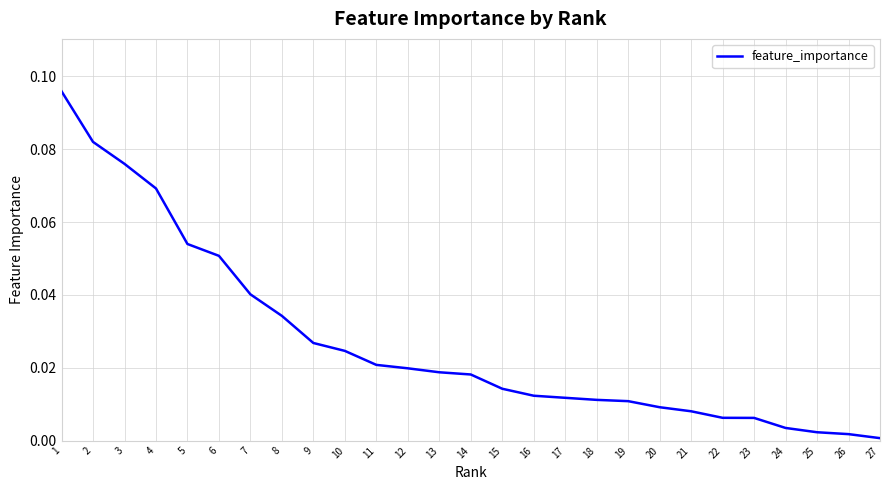

The value at 14 is 0.0. True or false?

True